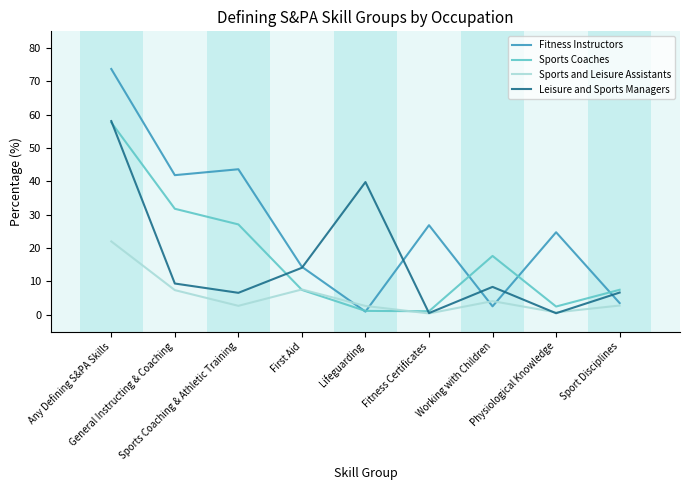

How many interior local peaks does the Leisure and Sports Managers series have?

2